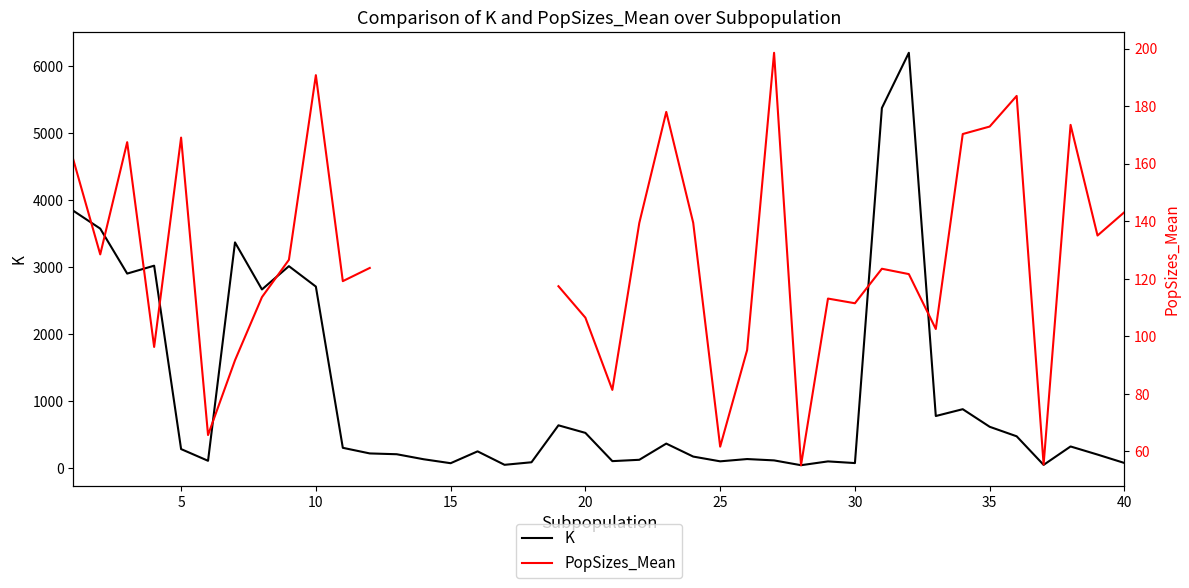

What is the value of the K point at the 14th from the left?

130.0